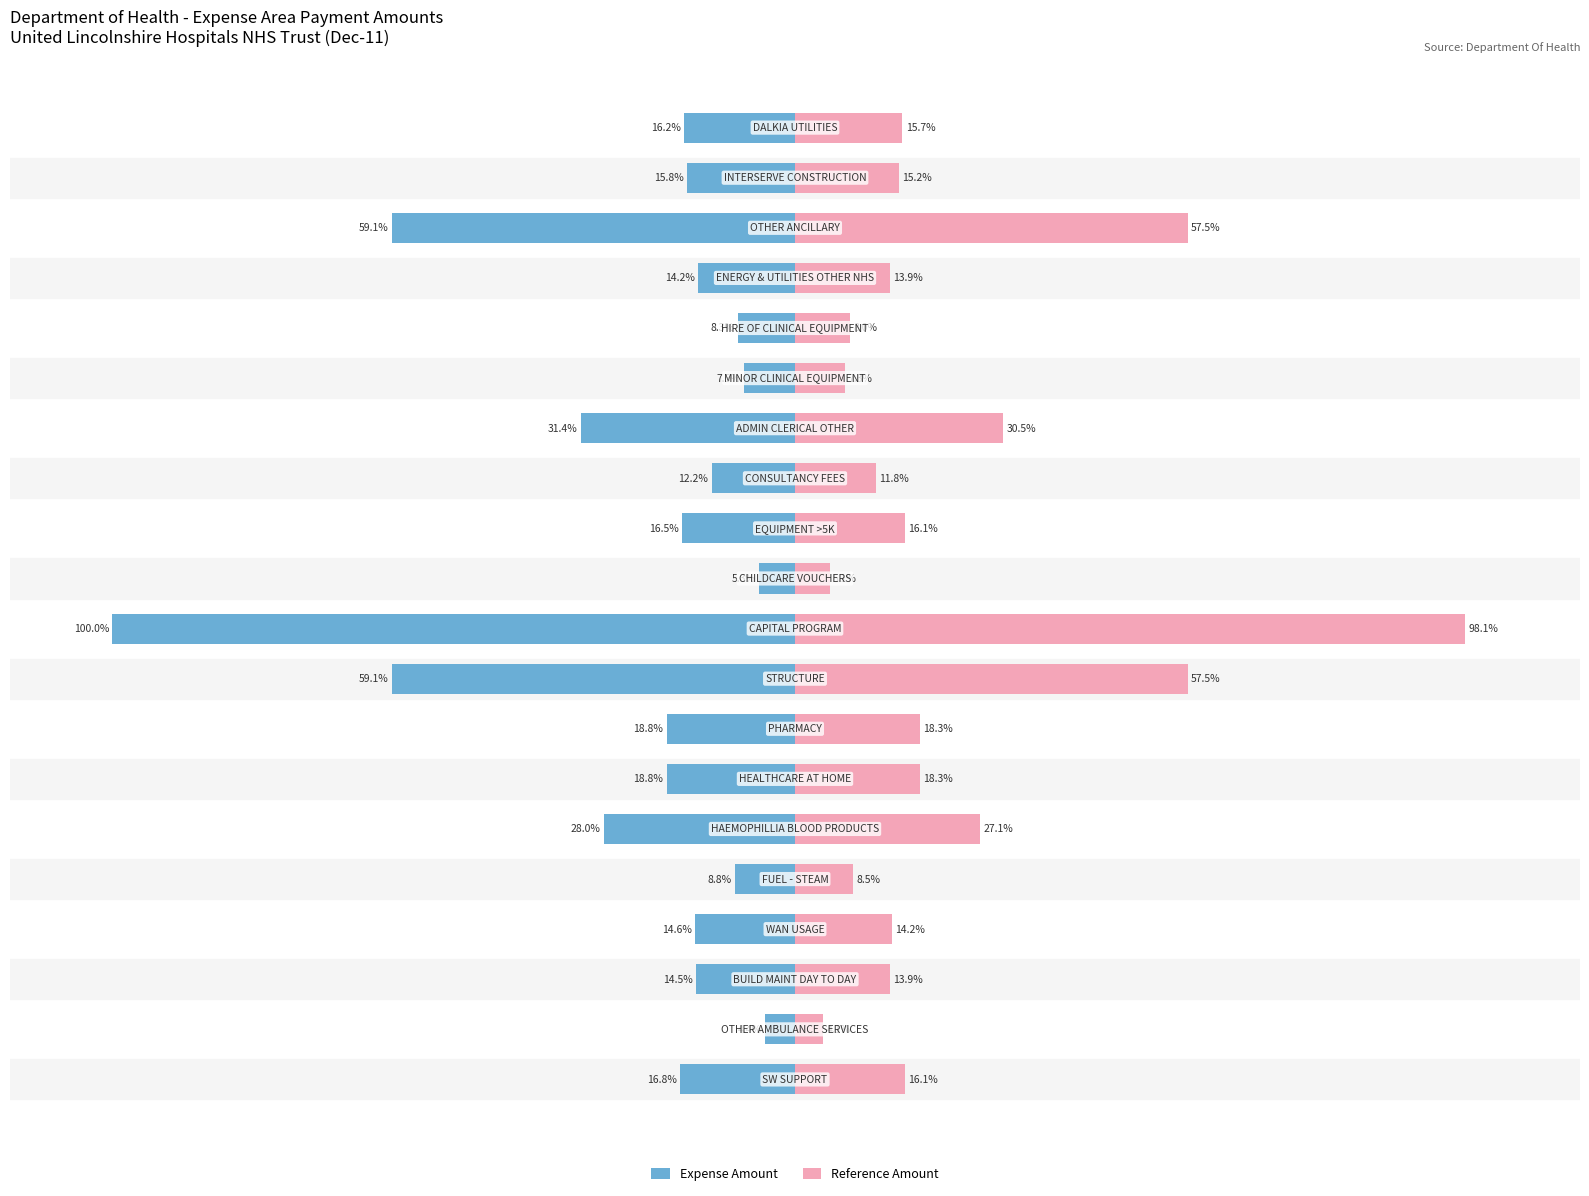

Reading left to right, transcribe all the data shown in this chart.

Expense Amount: 0=-16.8	1=-4.4	2=-14.5	3=-14.6	4=-8.8	5=-28.0	6=-18.8	7=-18.8	8=-59.1	9=-100.0	10=-5.3	11=-16.5	12=-12.2	13=-31.4	14=-7.5	15=-8.3	16=-14.2	17=-59.1	18=-15.8	19=-16.2
Reference Amount: 0=16.1	1=4.1	2=13.9	3=14.2	4=8.5	5=27.1	6=18.3	7=18.3	8=57.5	9=98.1	10=5.1	11=16.1	12=11.8	13=30.5	14=7.3	15=8.0	16=13.9	17=57.5	18=15.2	19=15.7